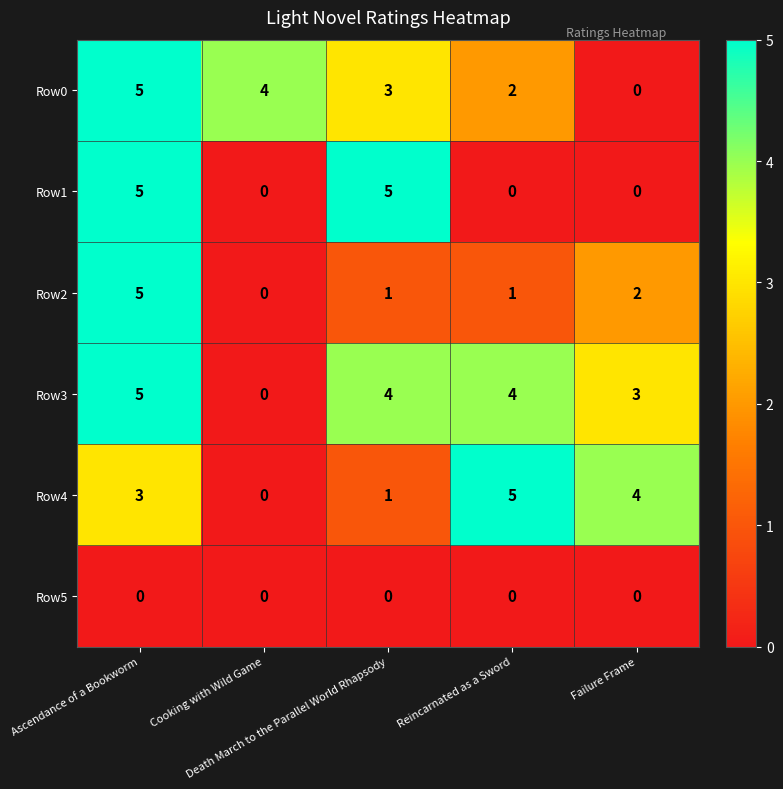

How many positive values does the Row0 series have?

4